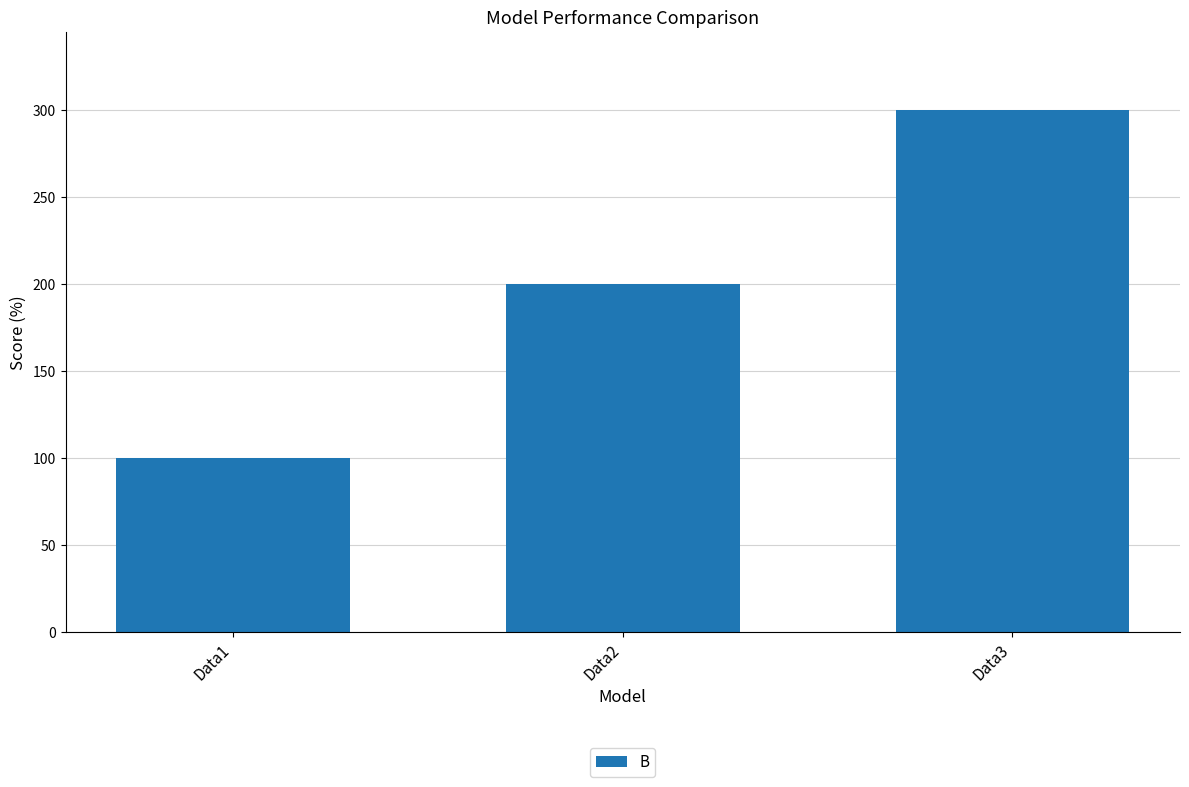

Which has a higher value, Data2 or Data1?

Data2